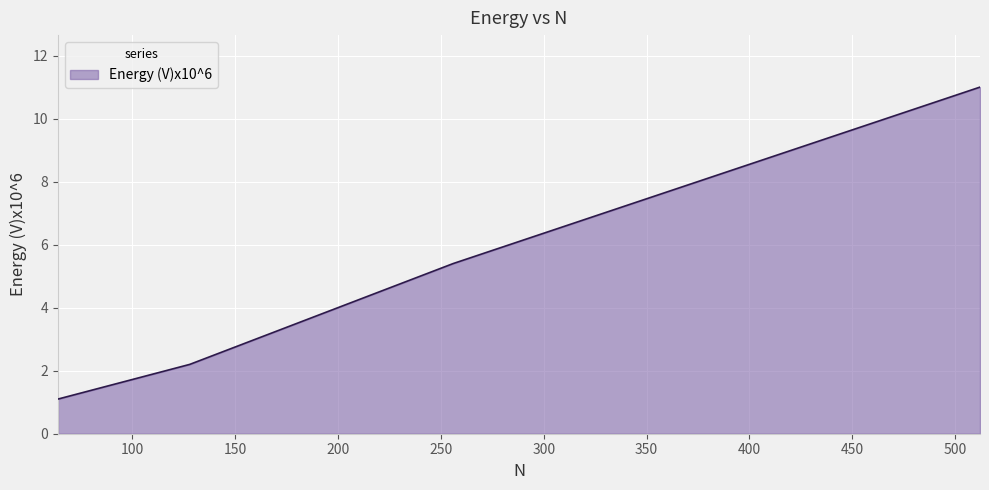

Reading left to right, what are all the values shown in this chart?

1.1	2.2	5.4	11.0